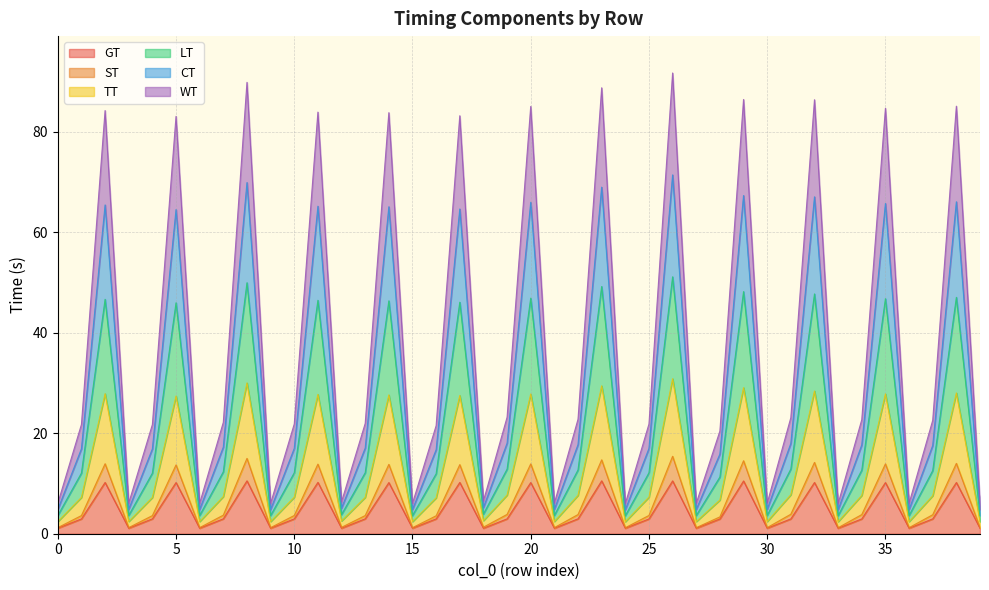

True or false: TT and WT cross at least once.

False